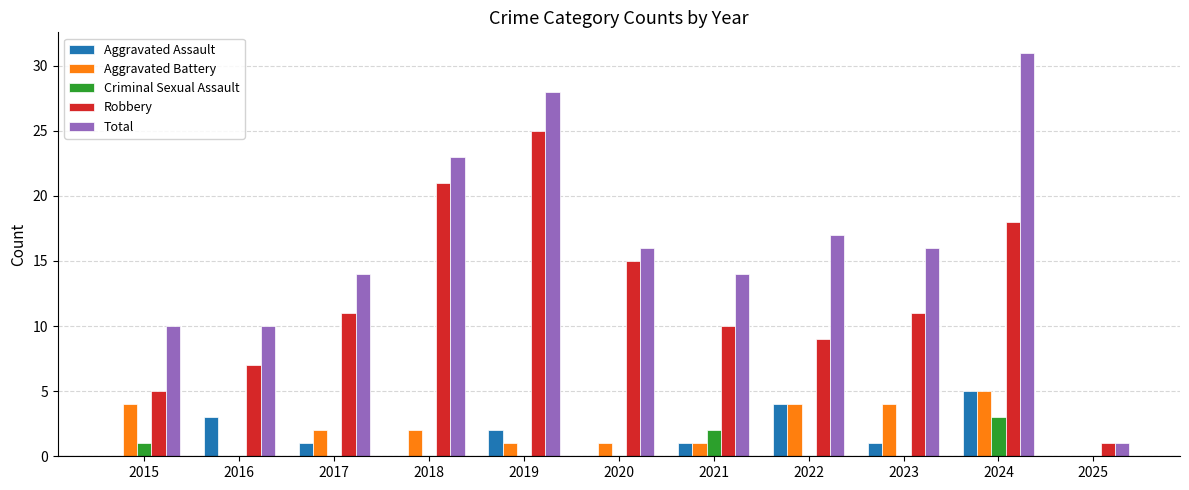

Are the bars horizontal?

No